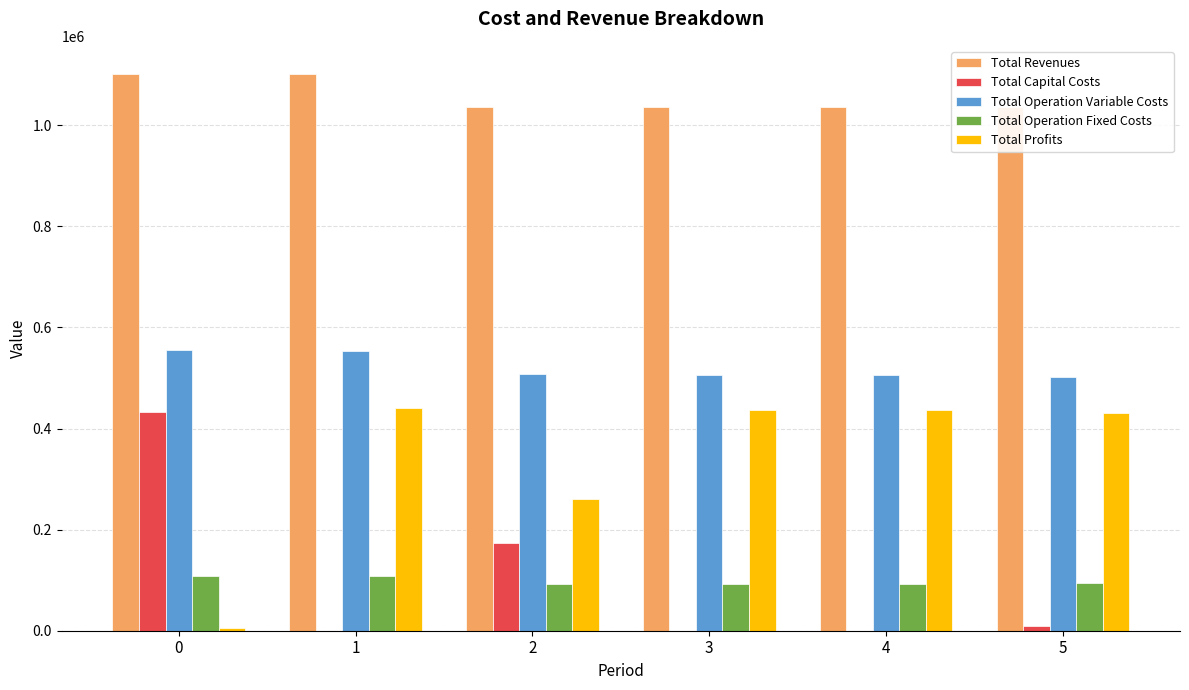

Between 5 and 4, which is larger?

4